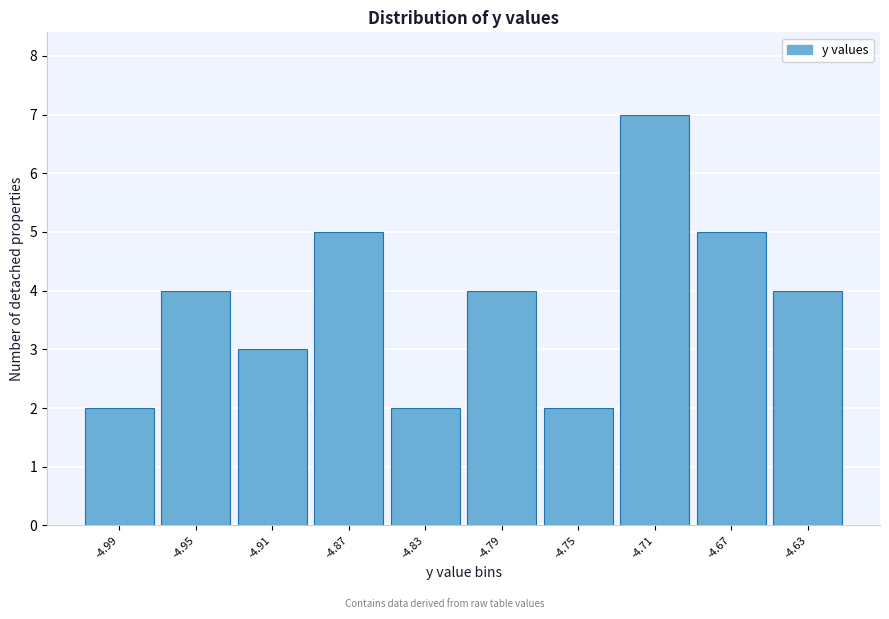

Reading right to left, list all the values displayed in this chart.

4	5	7	2	4	2	5	3	4	2